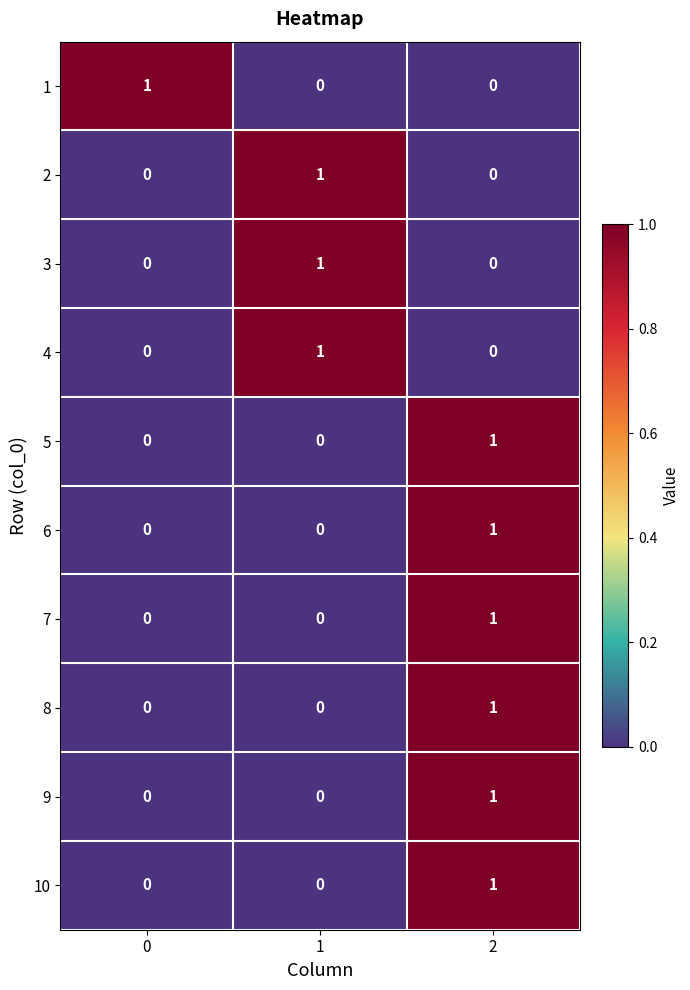

The value of 9 at 2 is 1. True or false?

True